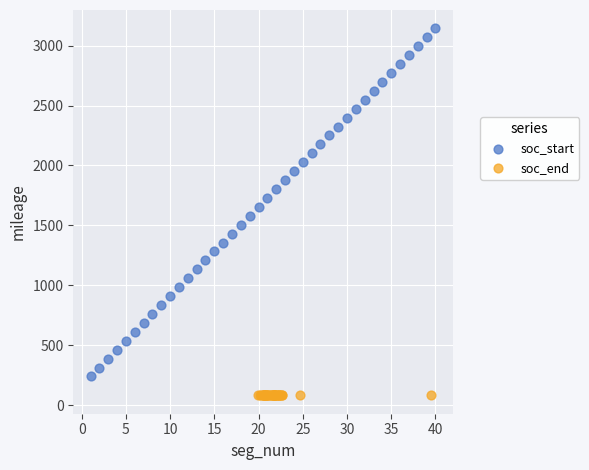

Which series contains the highest Y value?

soc_start